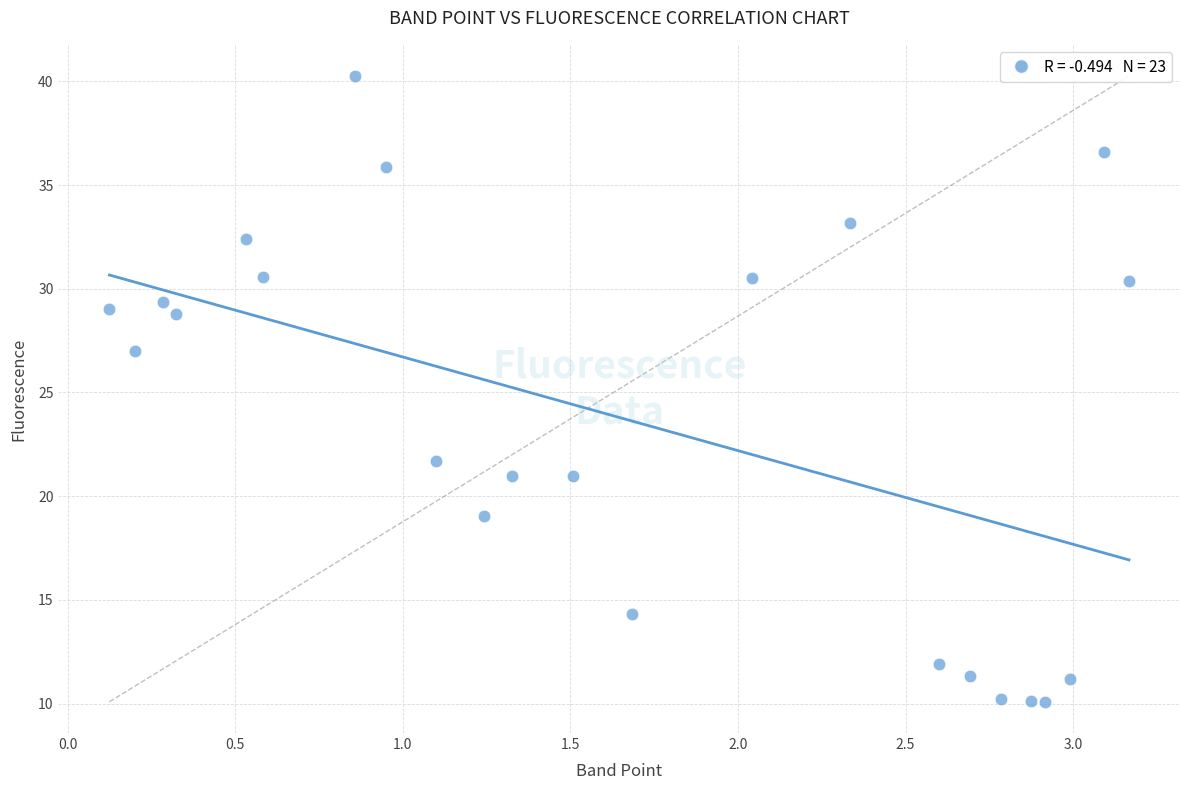

What Y value in the scatter plot is closest to 25?

27.0